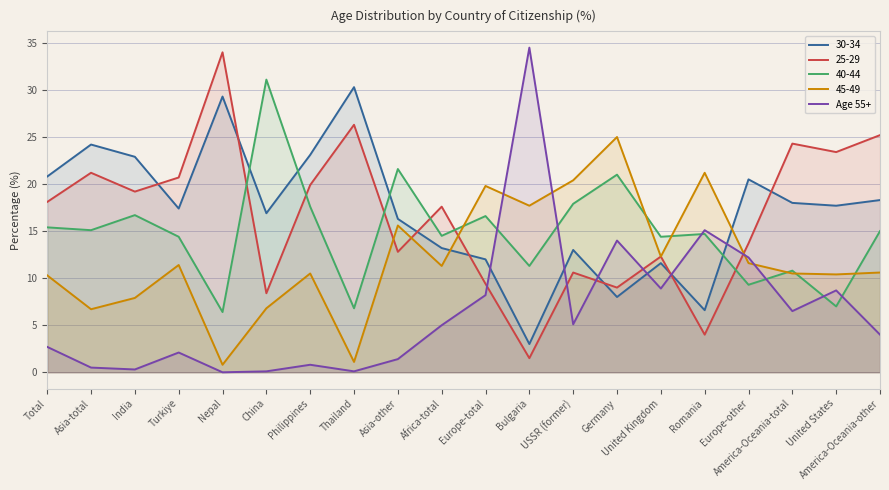

The value at USSR (former) is 5.1. True or false?

True